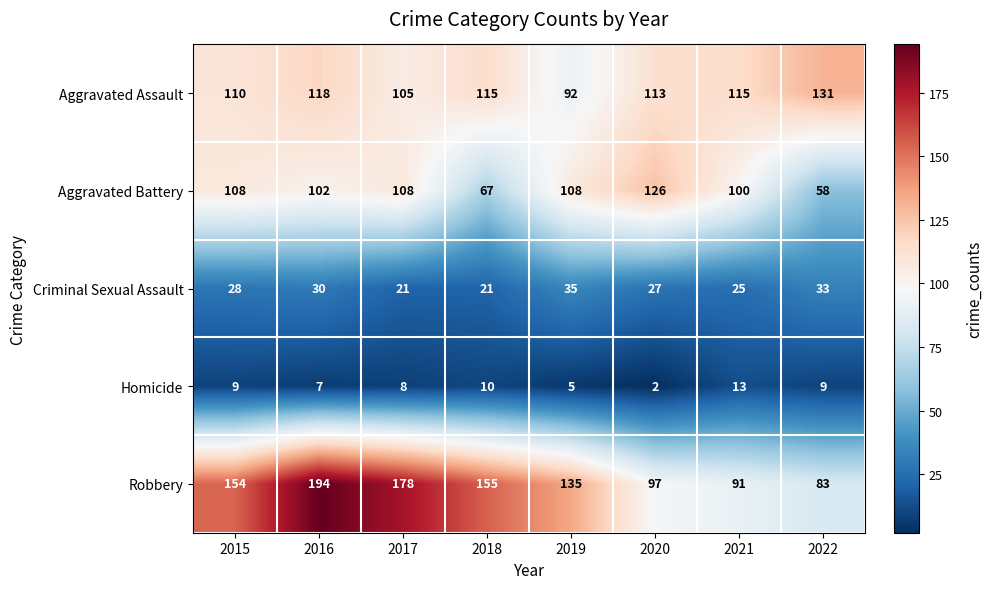

Which category has the lowest value across all series?

2020